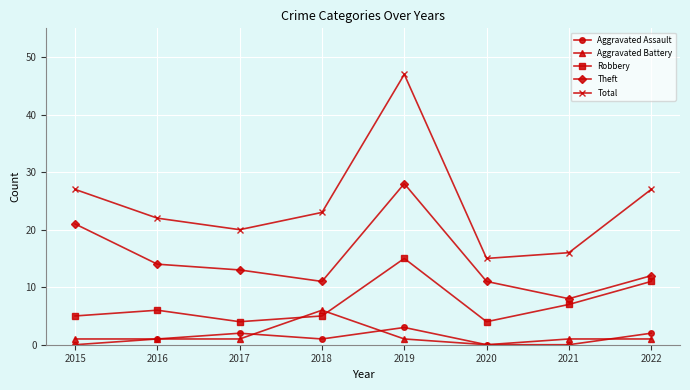

Count the Aggravated Battery values in the range 1 to 2.

6